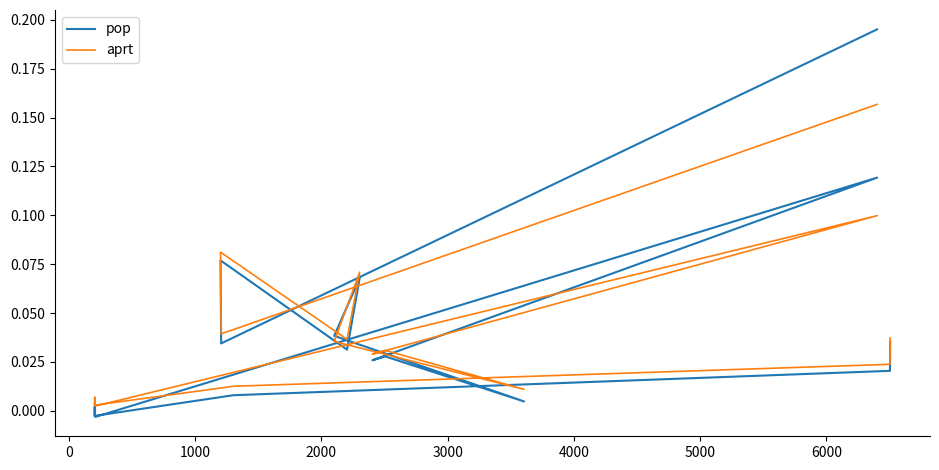

Reading right to left, what are all the values shown in this chart?

pop: 0.0	0.0	0.0	-0.0	0.0	-0.0	-0.0	0.1	0.0	0.0	0.0	0.0	0.1	0.0	0.1	0.0	0.2
aprt: 0.0	0.0	0.0	0.0	0.0	0.0	0.0	0.1	0.0	0.0	0.0	0.0	0.1	0.0	0.1	0.0	0.2